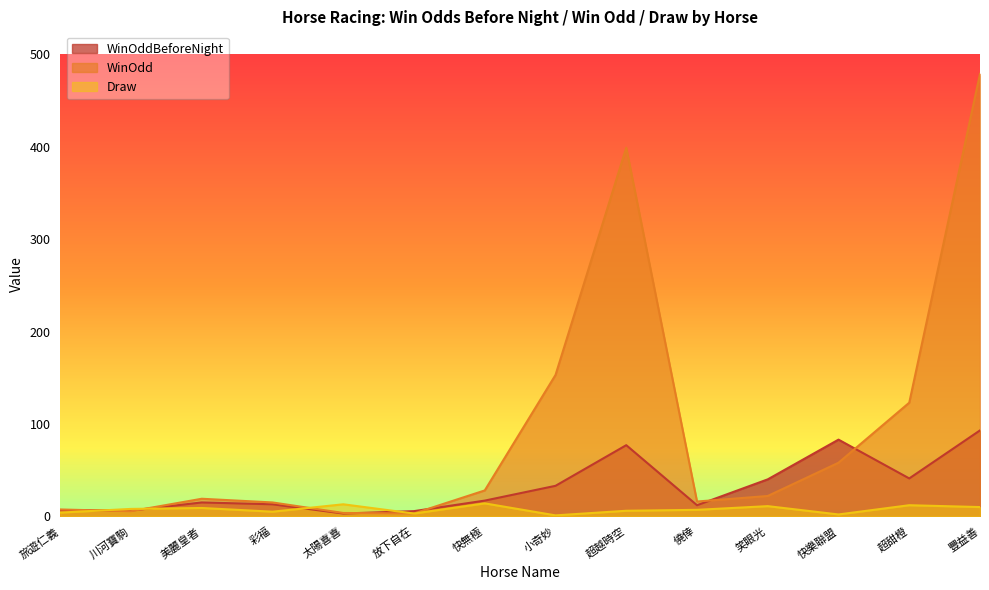

How many data points does each series have?

14